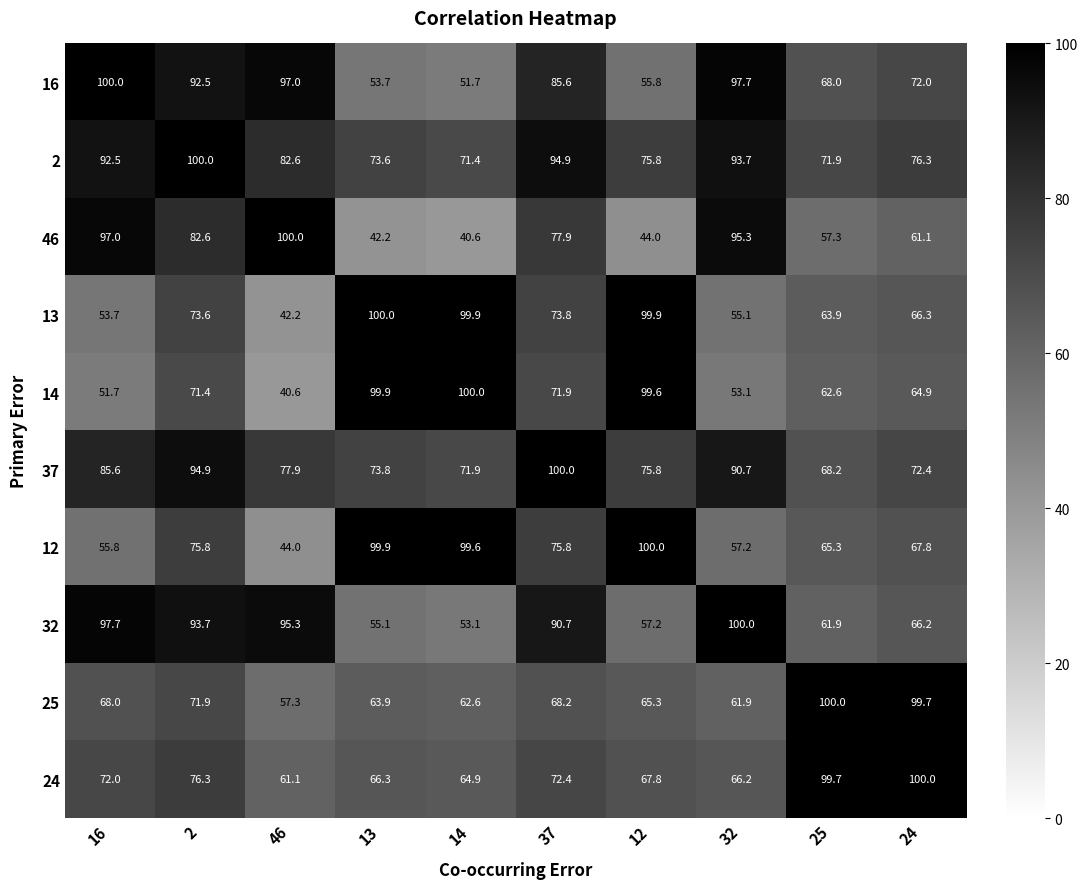

What is the sum of all 14 values?

715.7